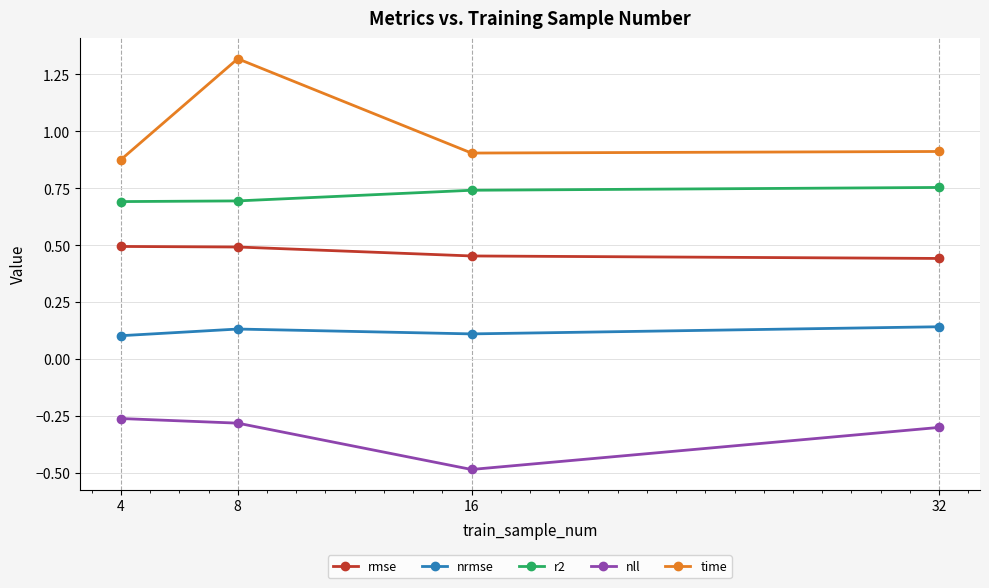

Where is the first local maximum for time?

8